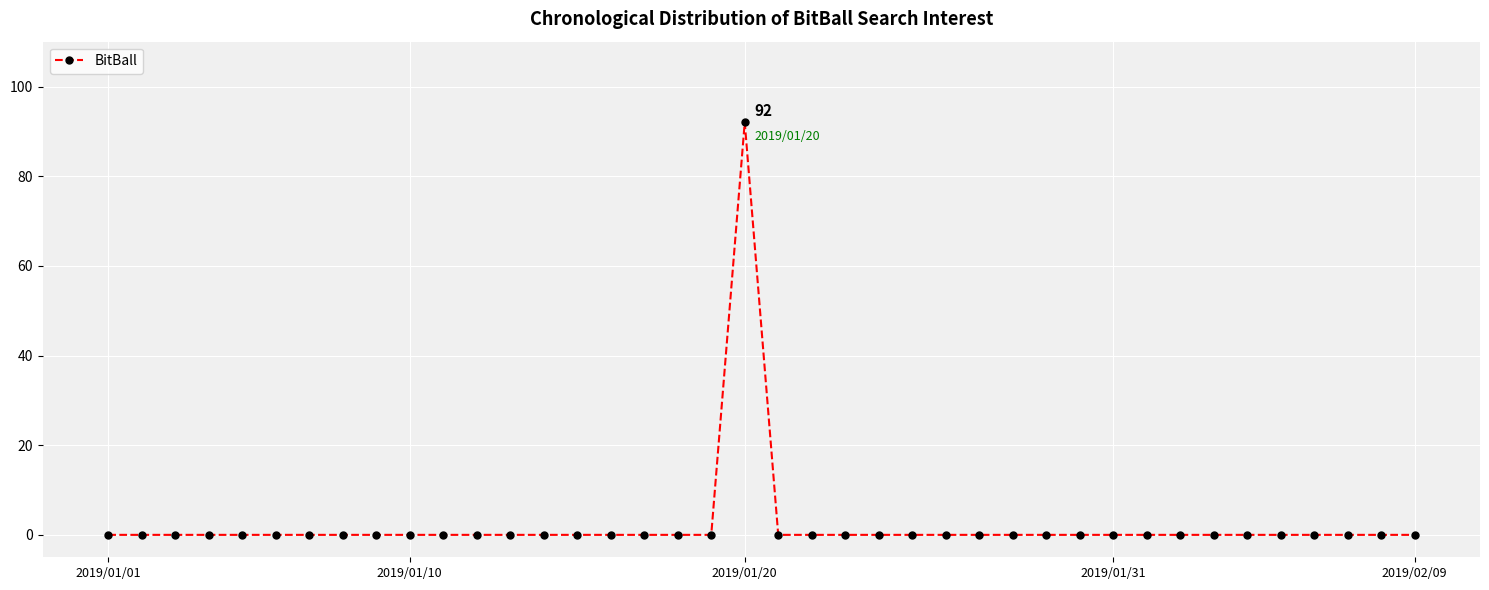

What is the maximum value shown in the chart?

92